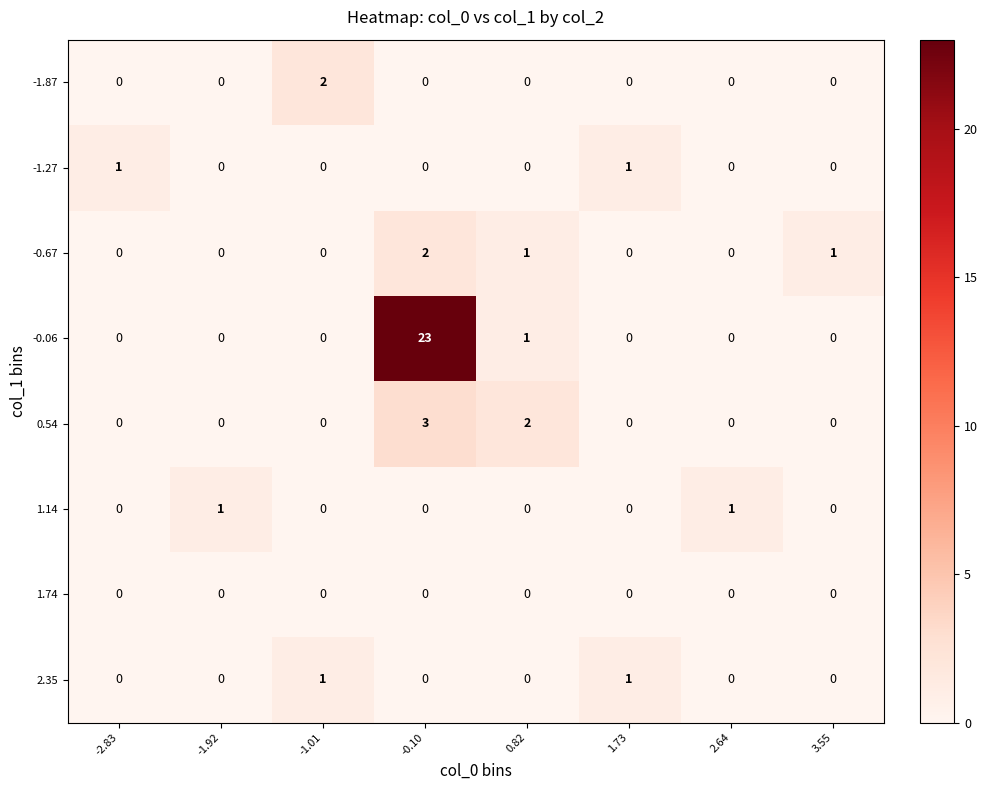

How many -1.87 values are between 0 and 1?

7